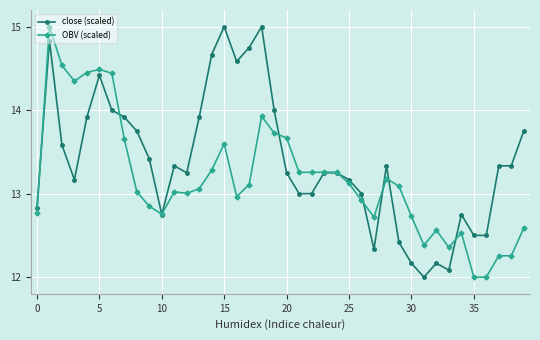

Which series has the largest total across all categories?

close (scaled)